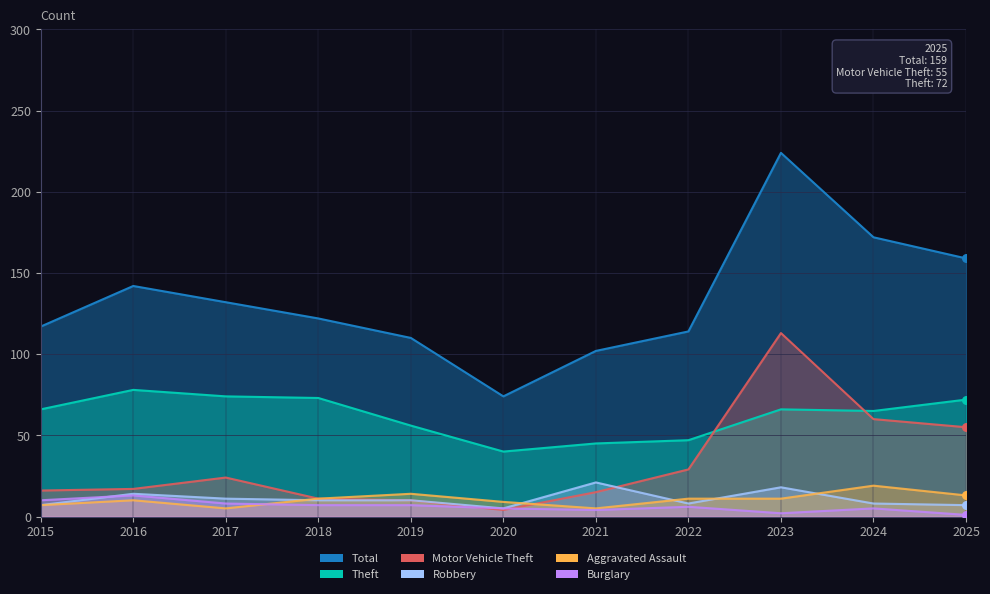

Which series has the largest total across all categories?

Total